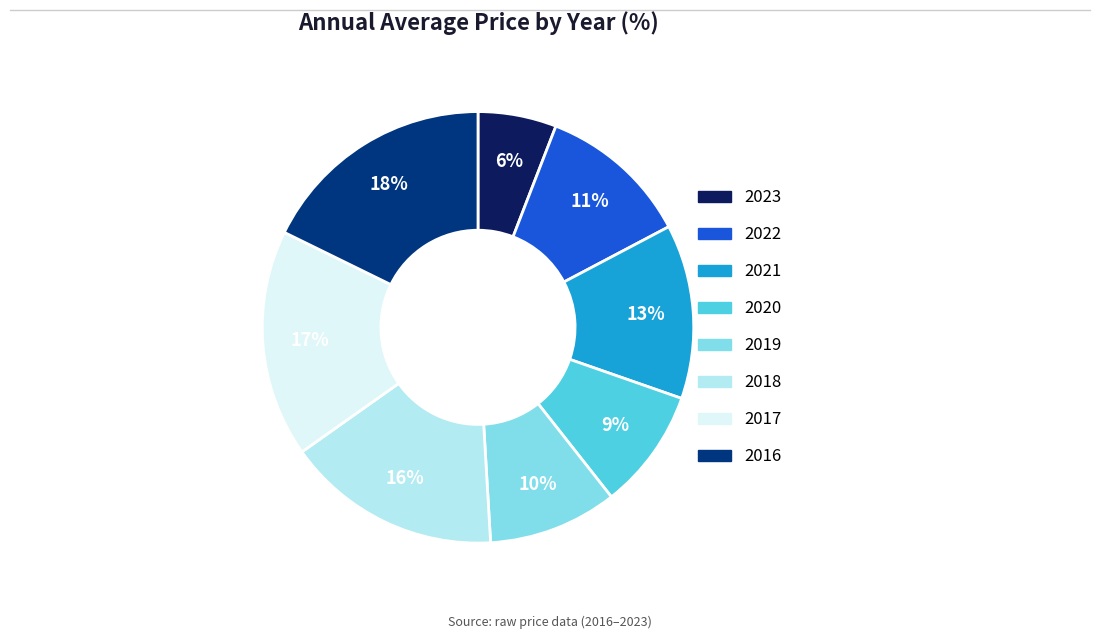

Combined, do 2016 and 2023 account for over 50%?

No